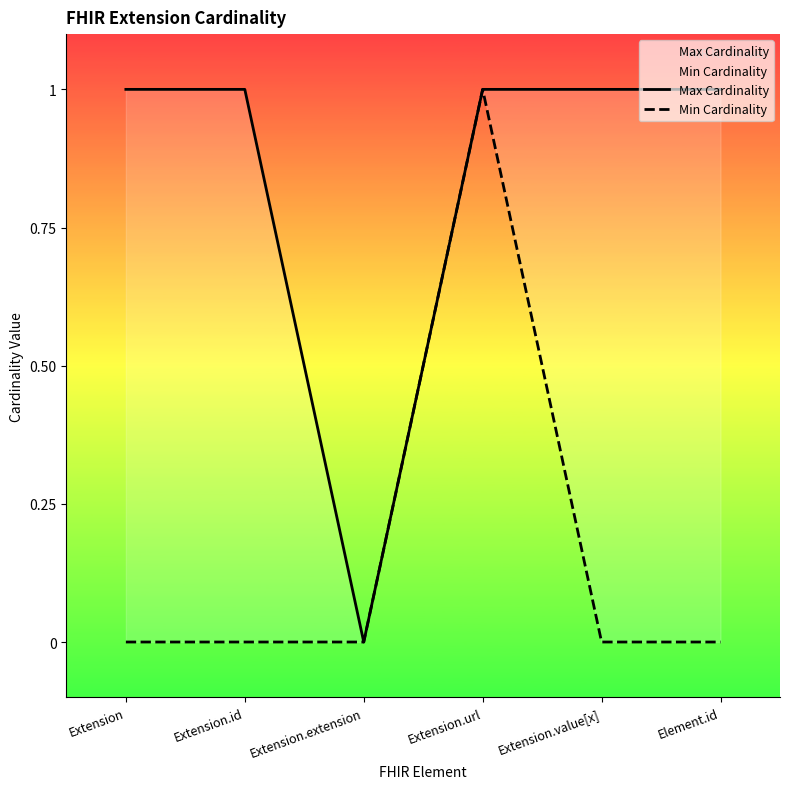

At which category is the sum across all series the highest?

Extension.url